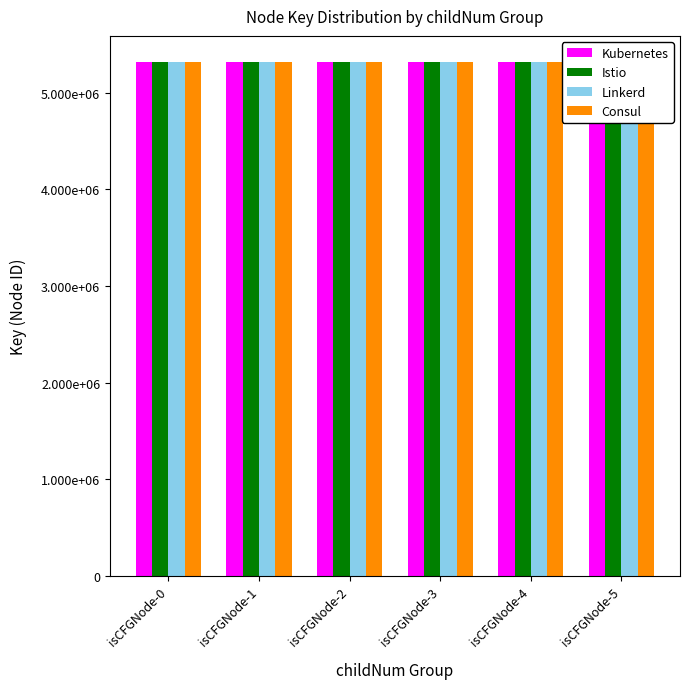

What is the difference between the maximum and minimum values in the Kubernetes series?

33